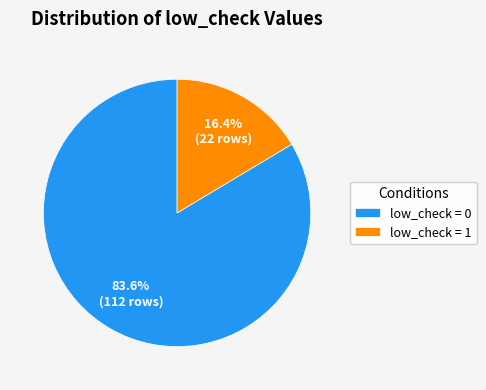

Does low_check = 1 represent more than half of the total?

No